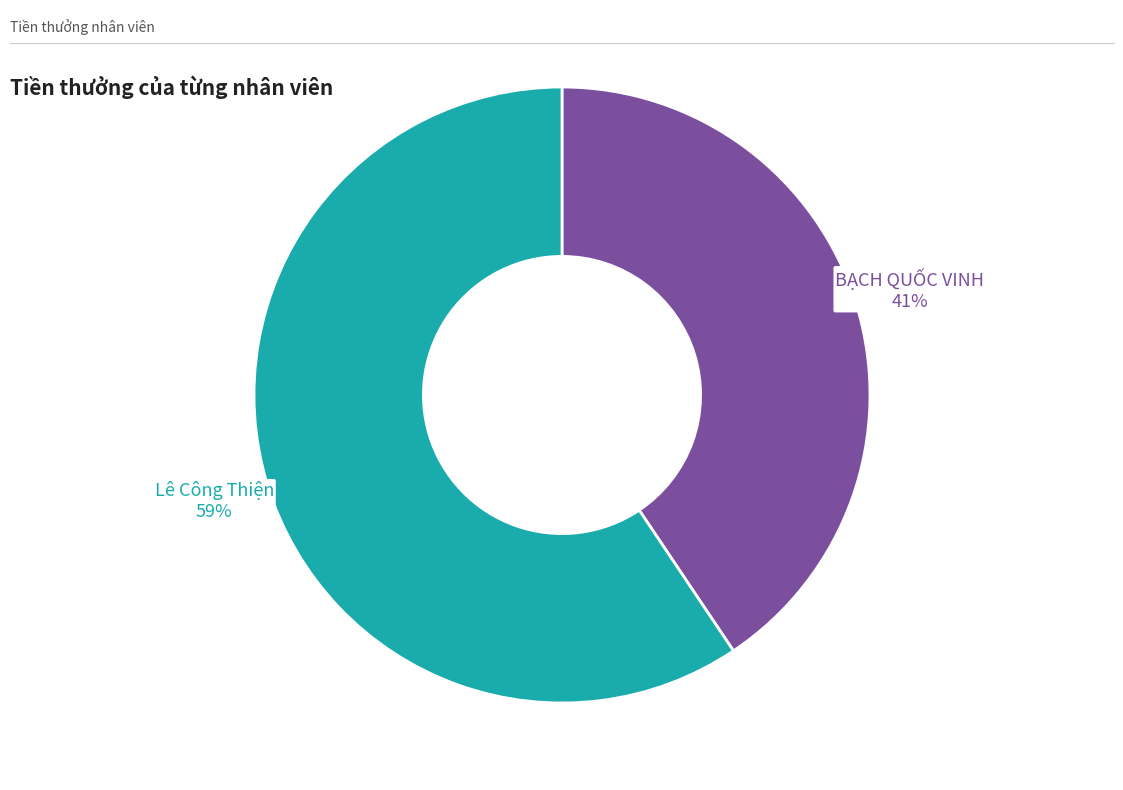

To the nearest percent, what is the average slice percentage?

50%